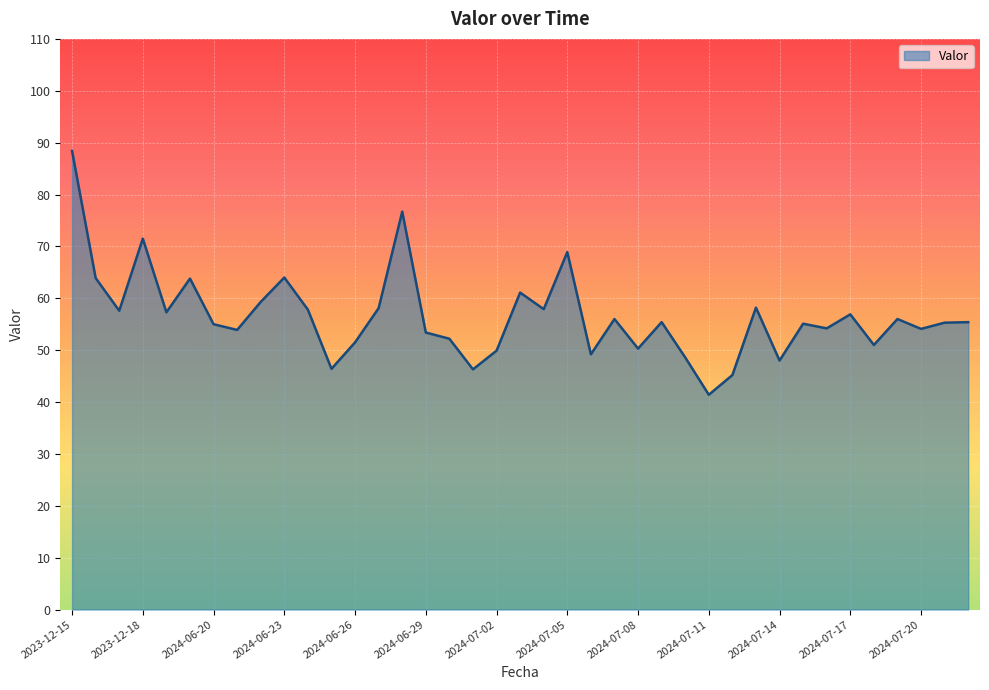

What is the minimum value shown in the chart?

41.4